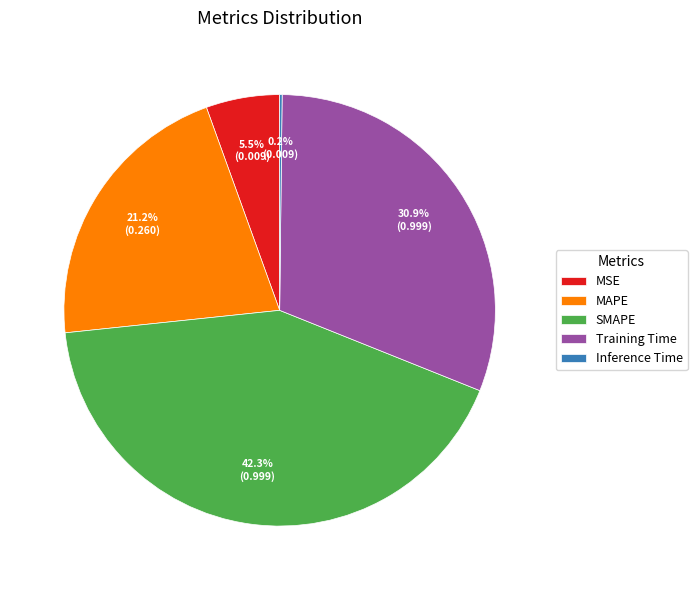

What is the largest slice in the pie chart?

SMAPE